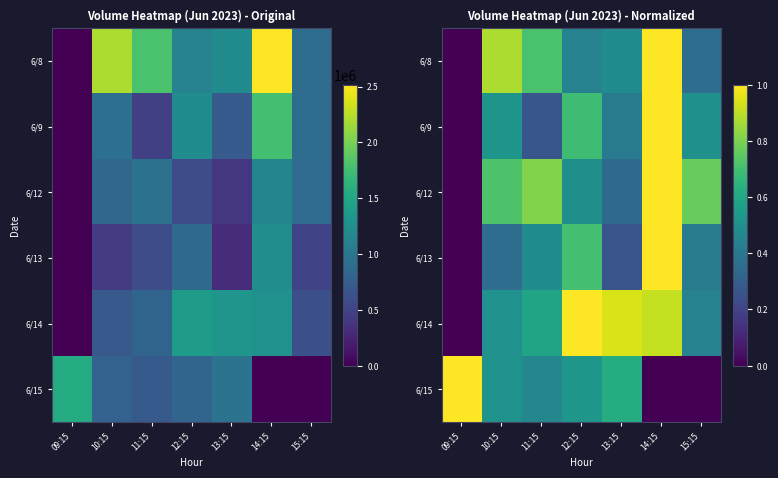

What is the difference between the second highest and second lowest values in the 6/8 series?

0.5